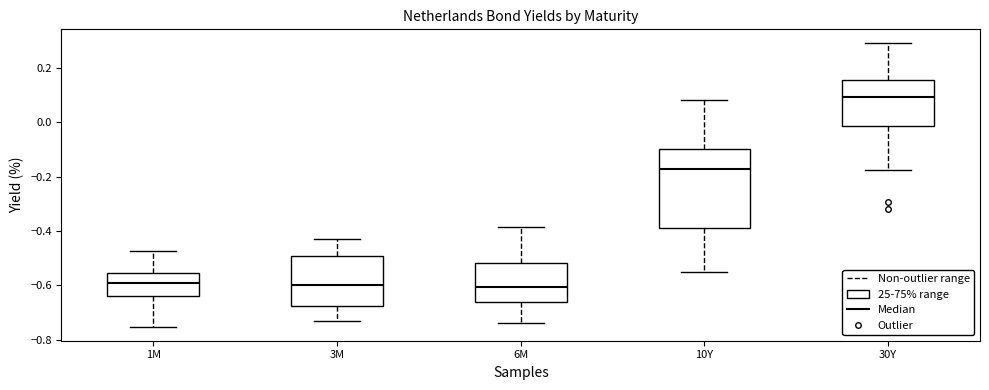

Which box is the tallest, from its lower edge to its upper edge?

10Y